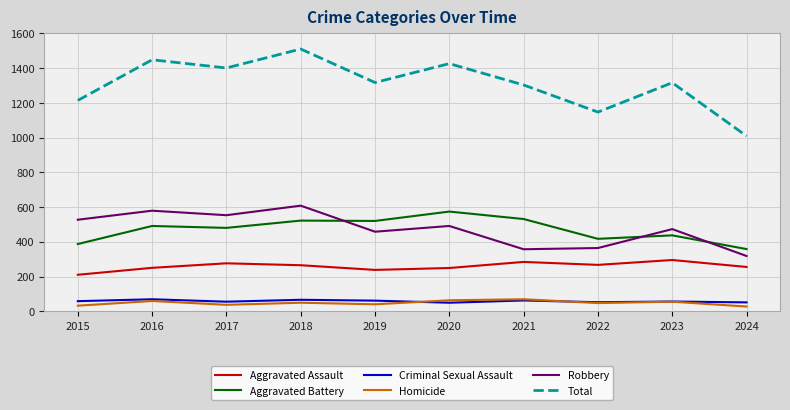

True or false: Total has a value of 1676 at 2022.

False